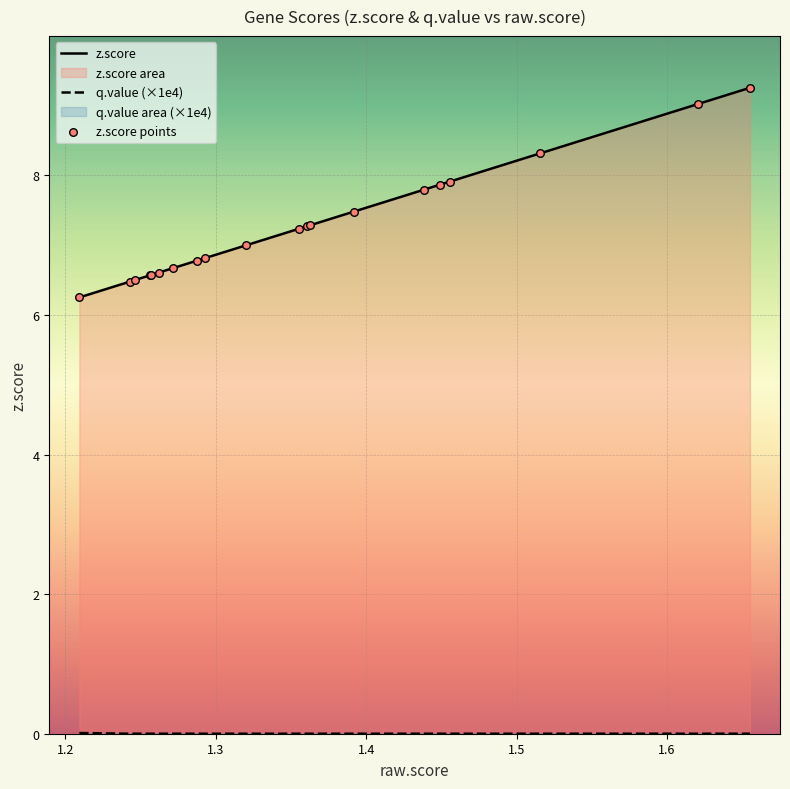

Which series has the largest total across all categories?

z.score